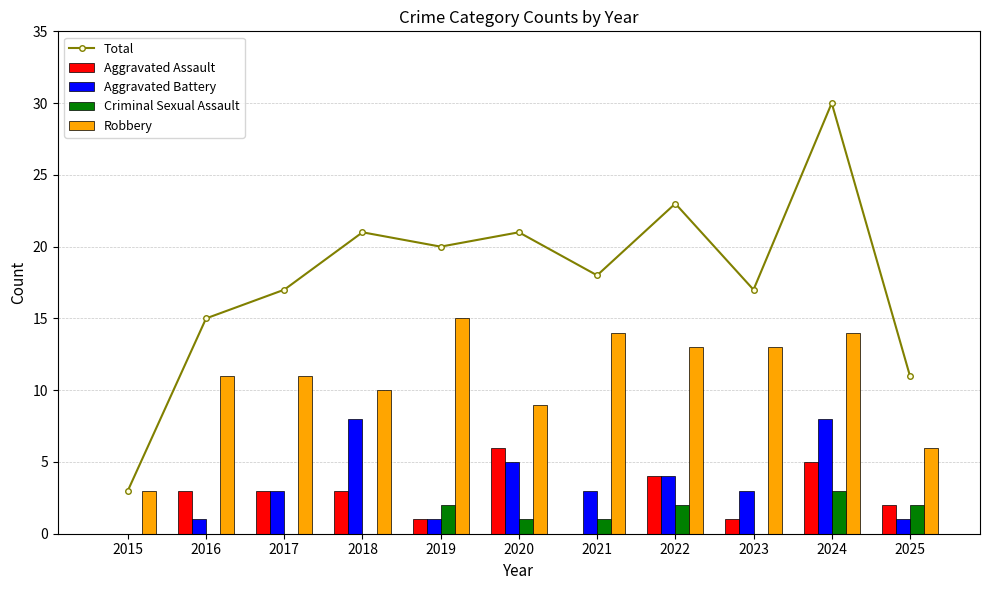

What is the highest value of the Aggravated Assault series?

6